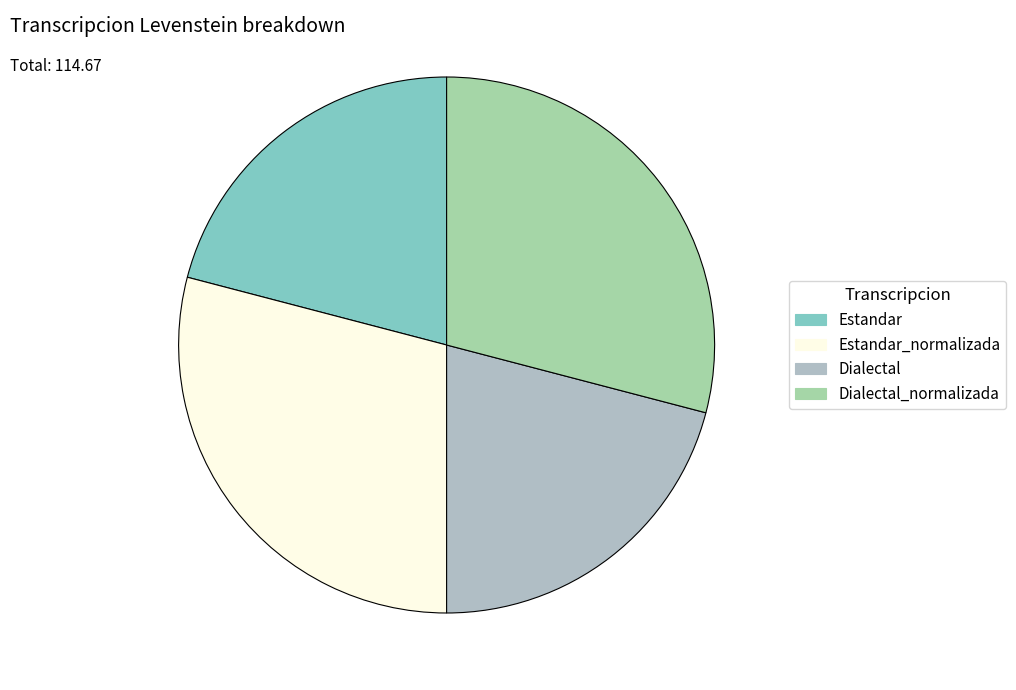

What is the change in value from Estandar to Dialectal_normalizada?

+9.3